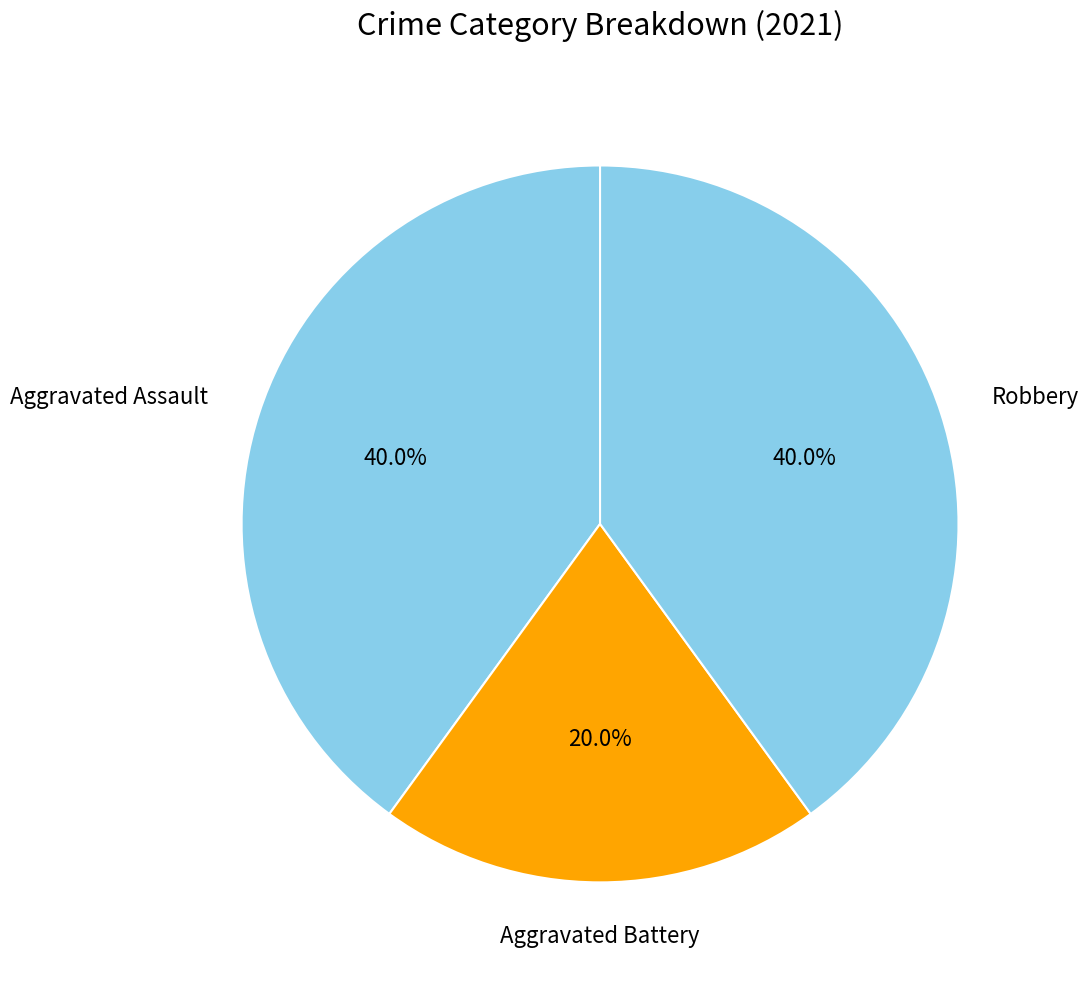

Count the number of slices in the pie.

3